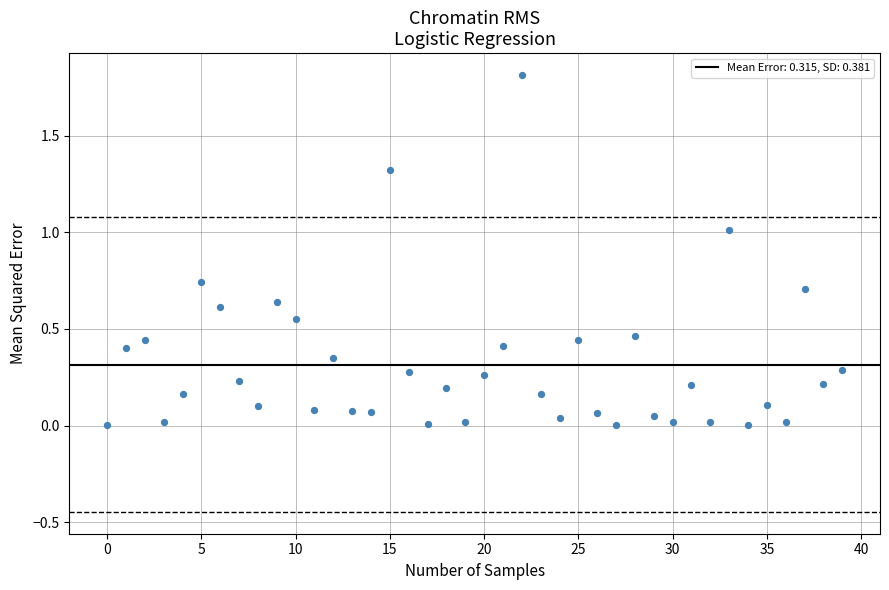

What is the range of Y values (max minus min)?

1.8